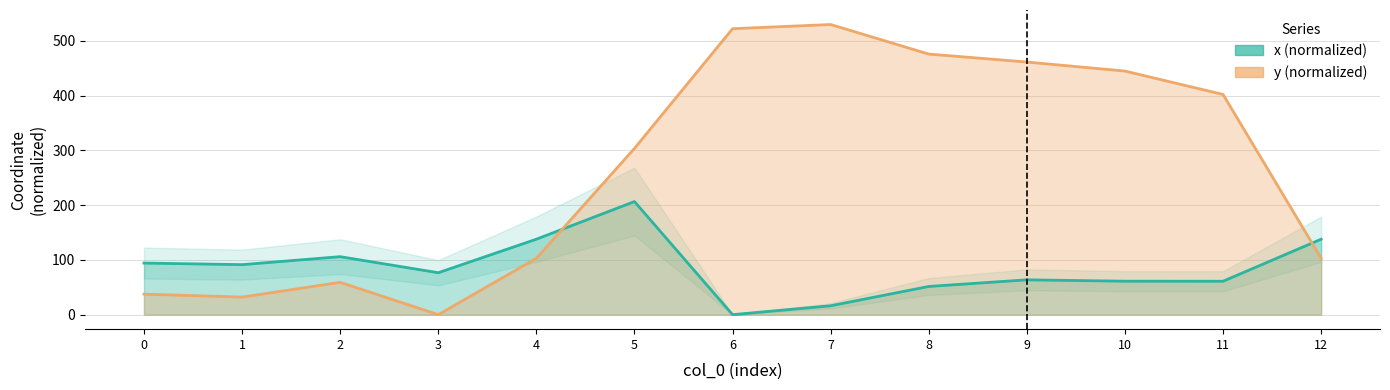

What is the value of the x point at the 11th from the left?

61.1